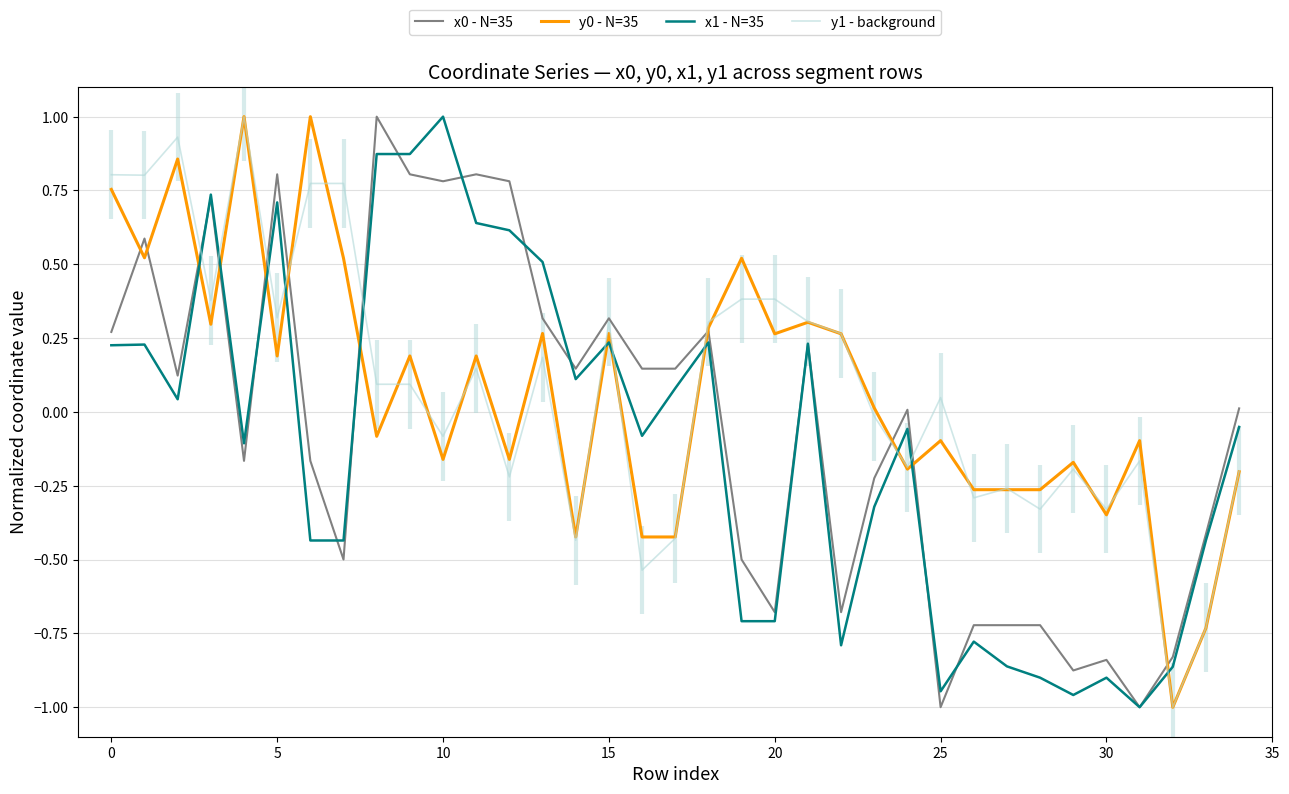

What are all the series names shown in the legend?

x0 - N=35, y0 - N=35, x1 - N=35, y1 - background